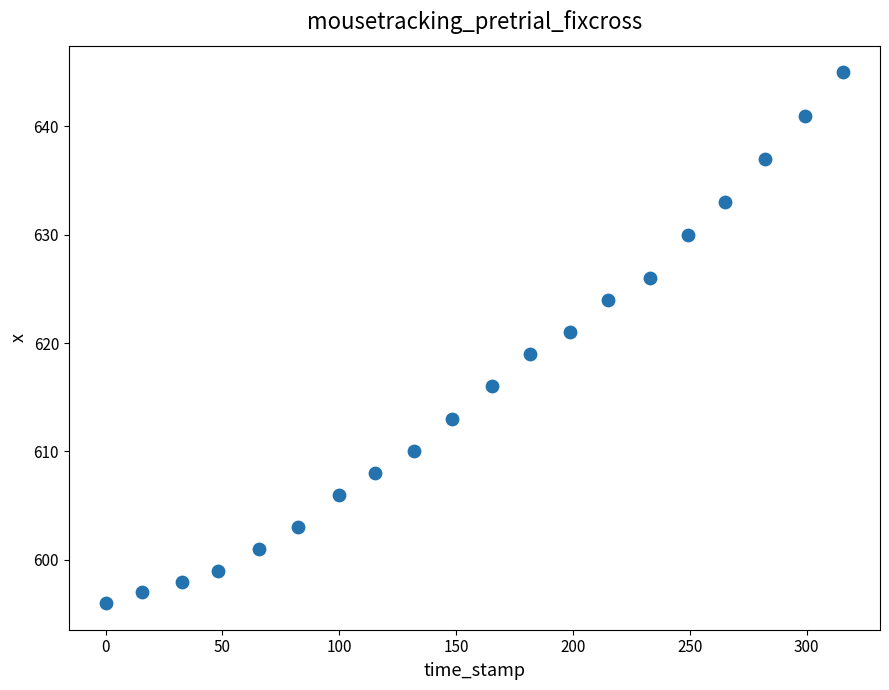

What is the range of Y values (max minus min)?

49